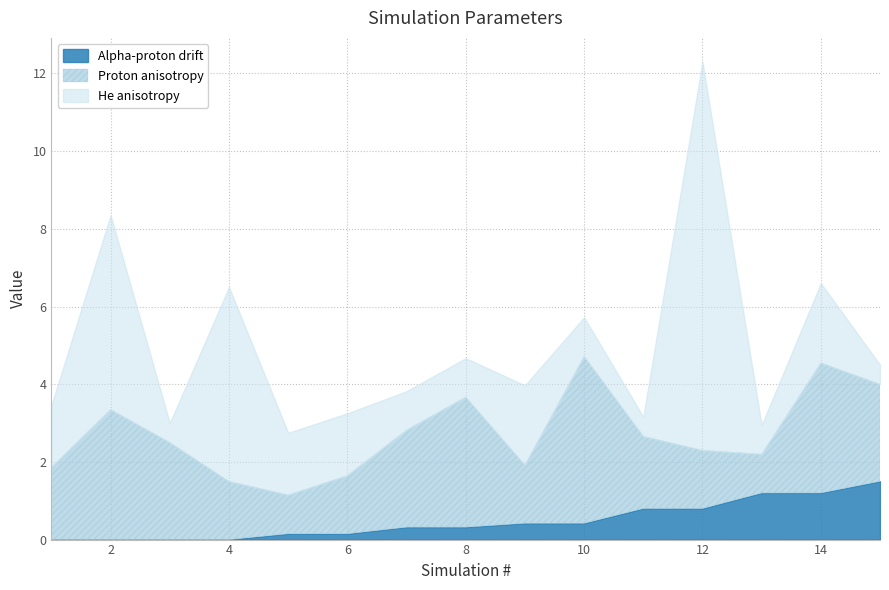

What is the lowest value of the Proton anisotropy series?

1.0